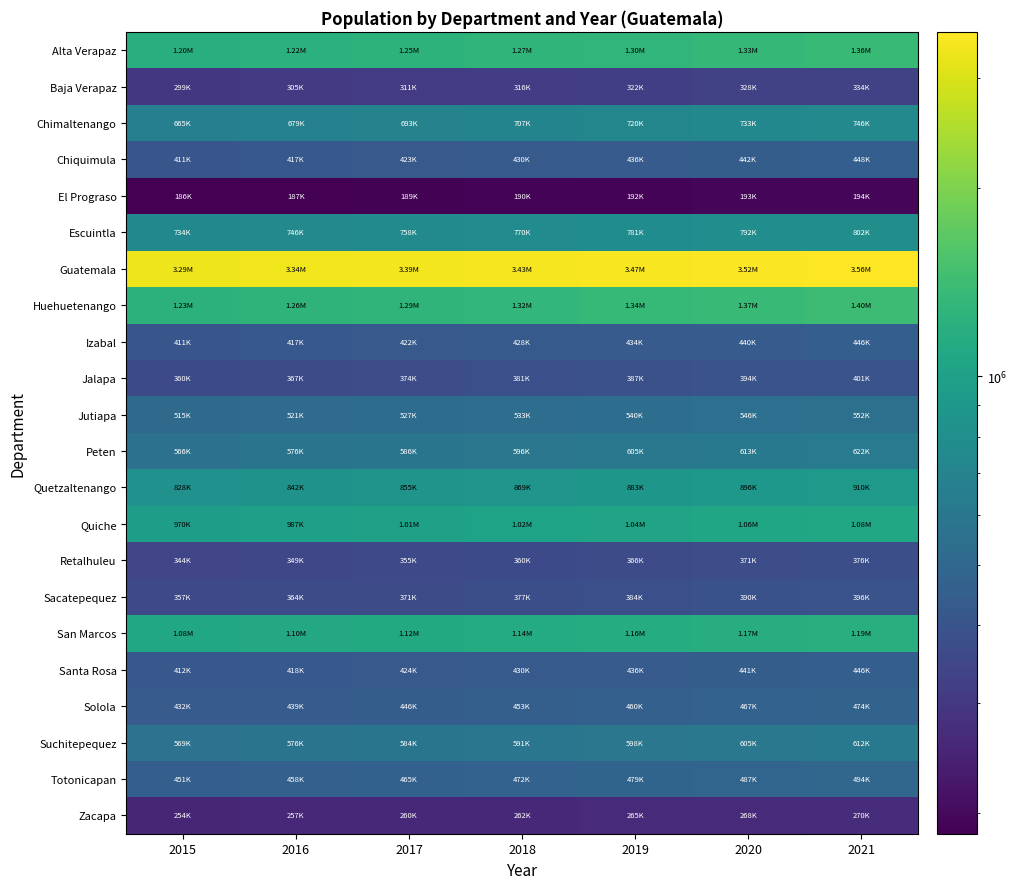

Count the number of data series in this chart.

22